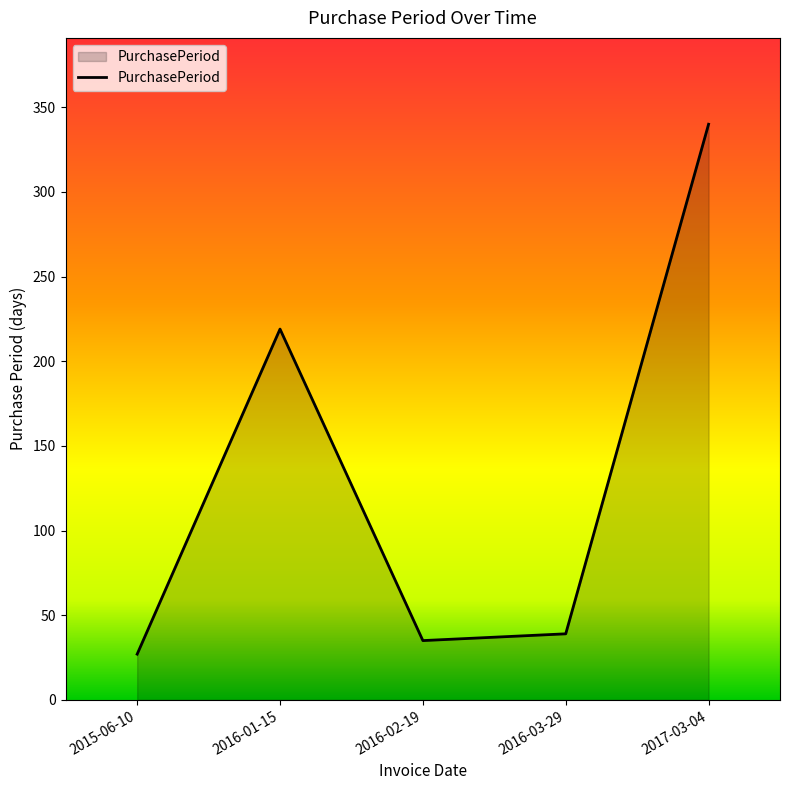

How many series are shown in this chart?

1